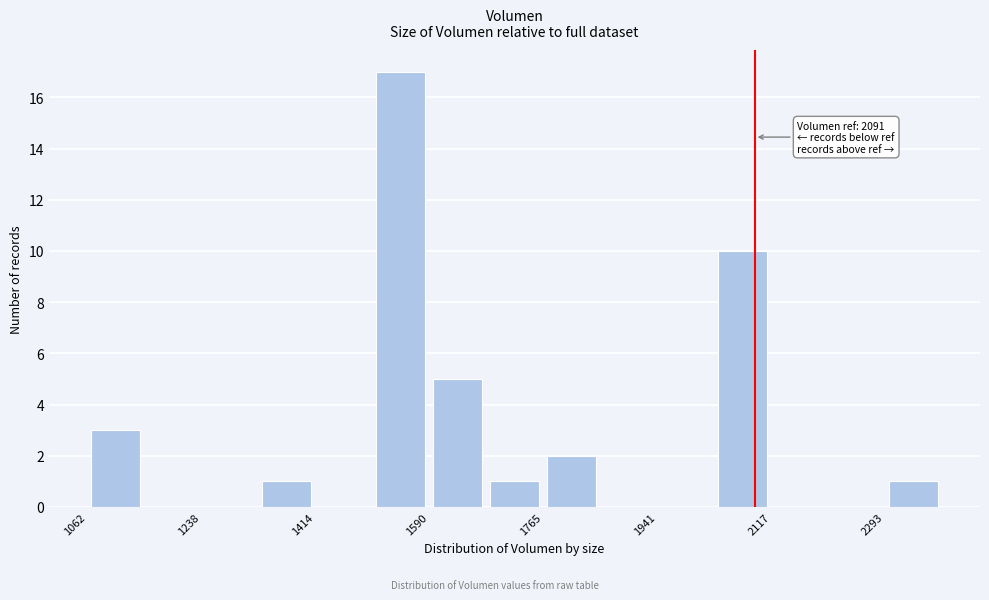

Which range on the x-axis has the tallest bar?

1500 to 1580